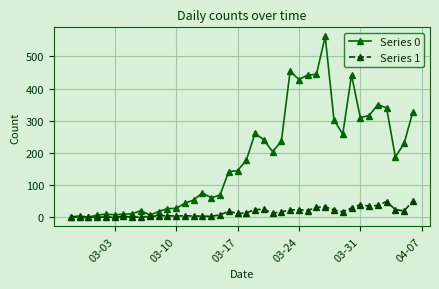

How many series are shown in this chart?

2